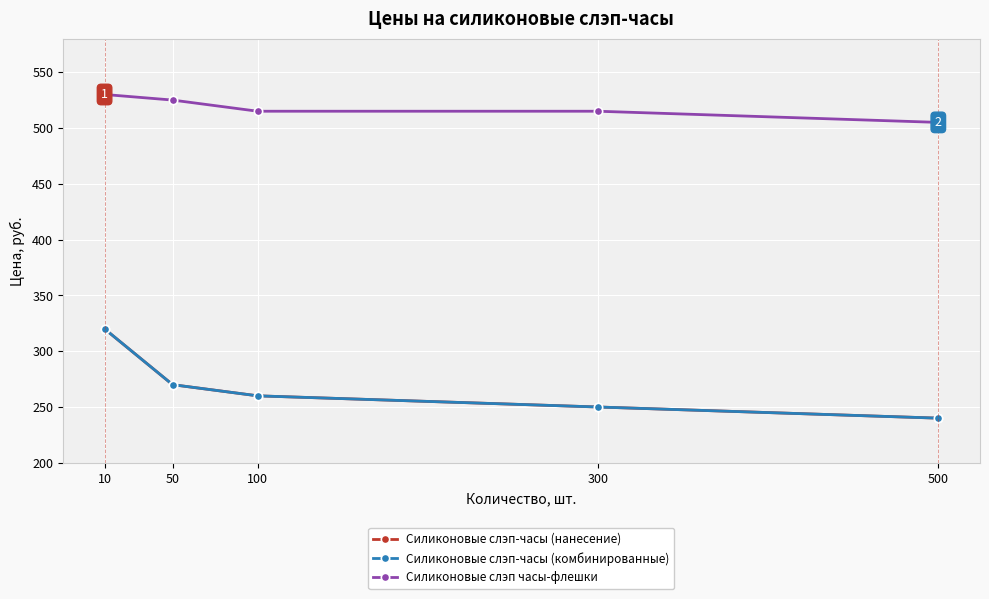

Does the chart have visible grid lines?

Yes